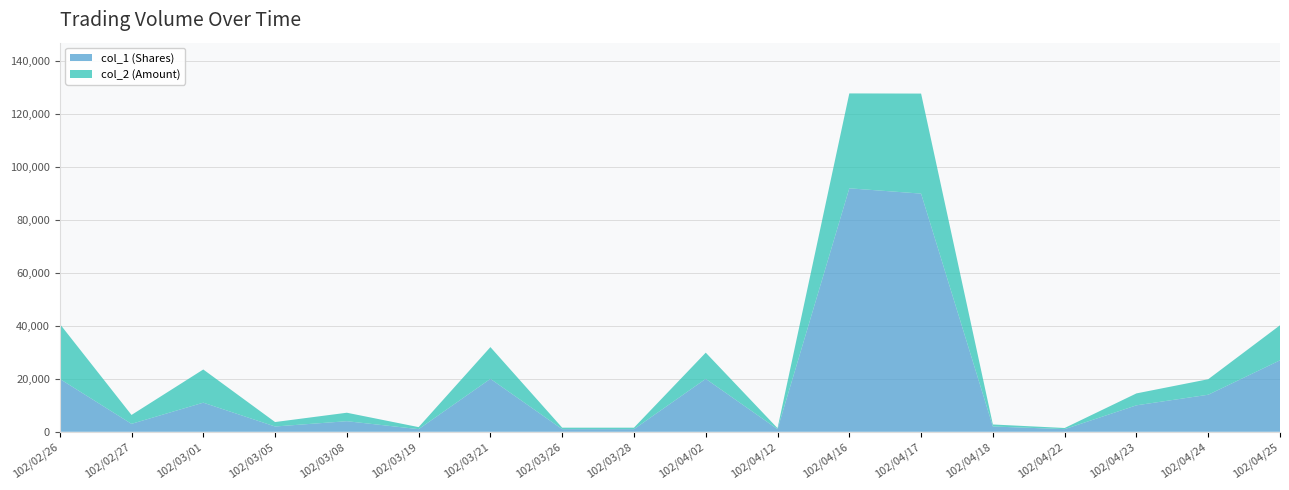

Reading left to right, transcribe all the data shown in this chart.

col_1 (Shares): 20000	3000	11000	2000	4000	1000	20000	1000	1000	20000	1000	92000	90000	2000	1000	10000	14000	27000
col_2 (Amount): 20800	3360	12540	1680	3200	760	12000	550	550	9900	360	35860	37800	760	430	4500	5860	13250